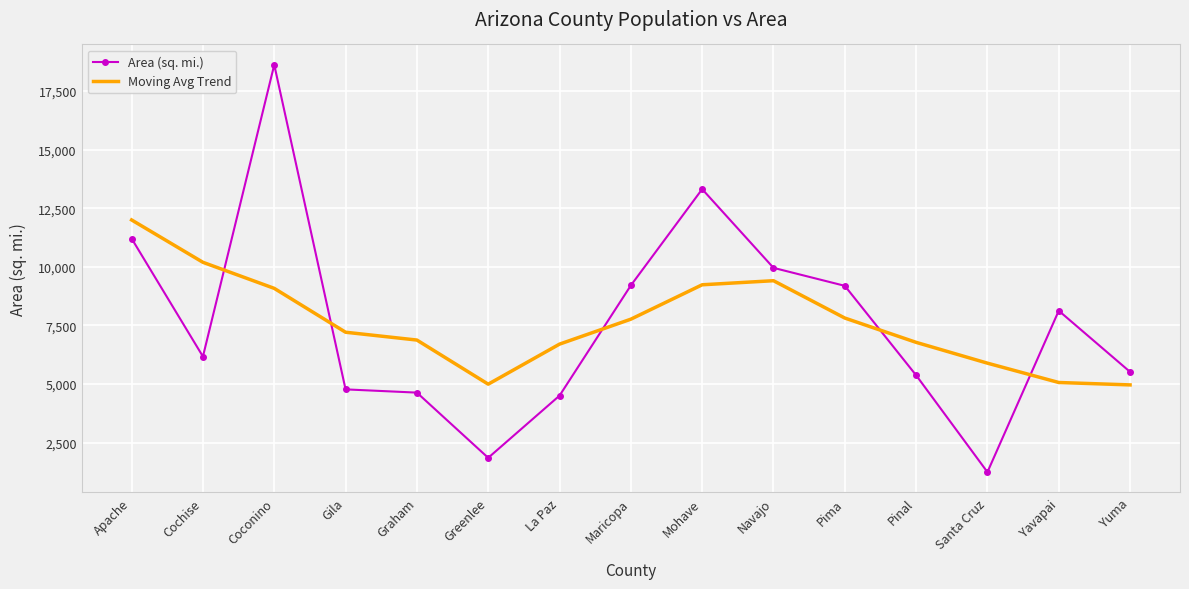

Between Pima and Yuma, which series saw the biggest shift?

Area (sq. mi.)